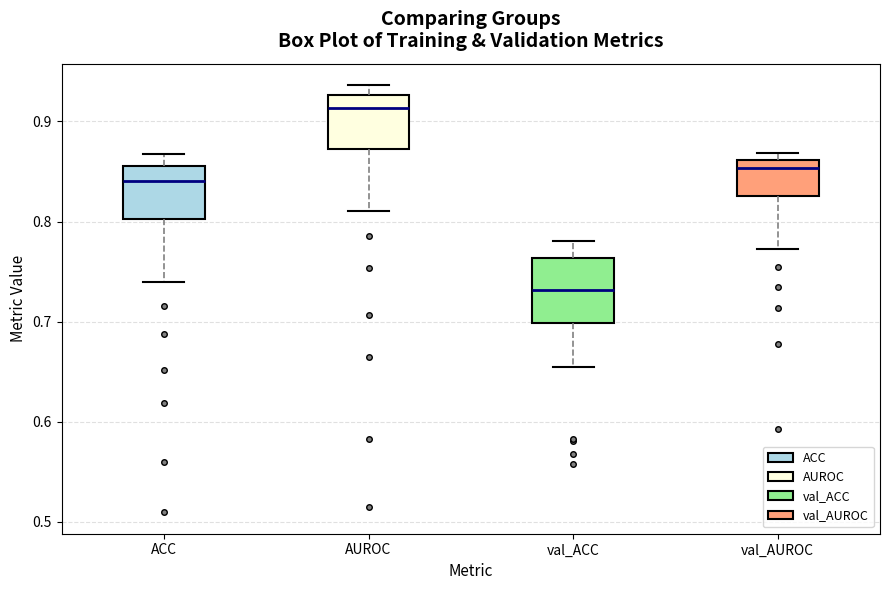

Which box has the highest median line?

AUROC